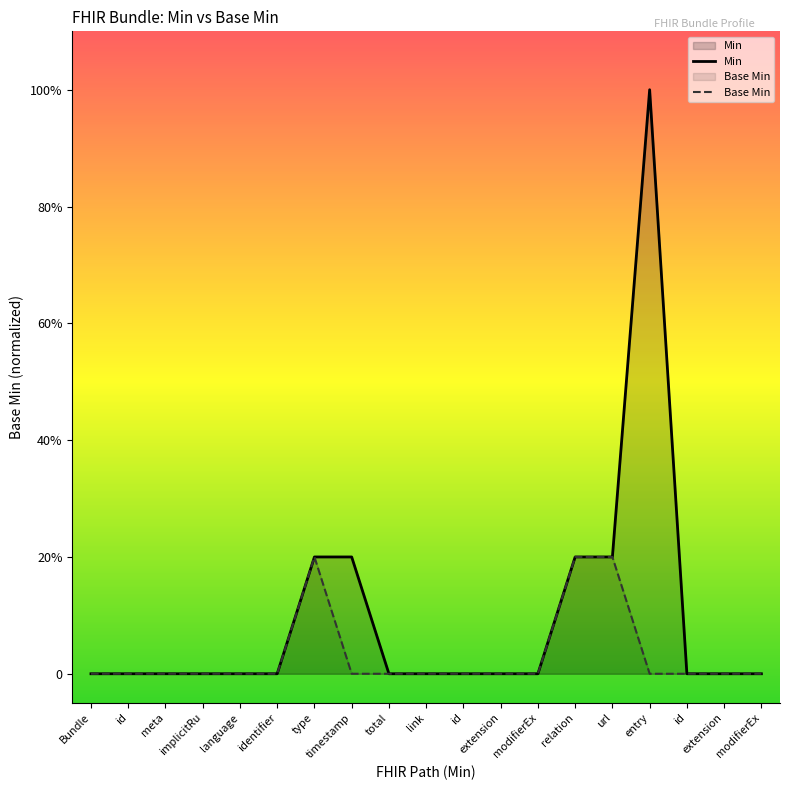

List the series in order of their overall mean, highest first.

Min, Base Min